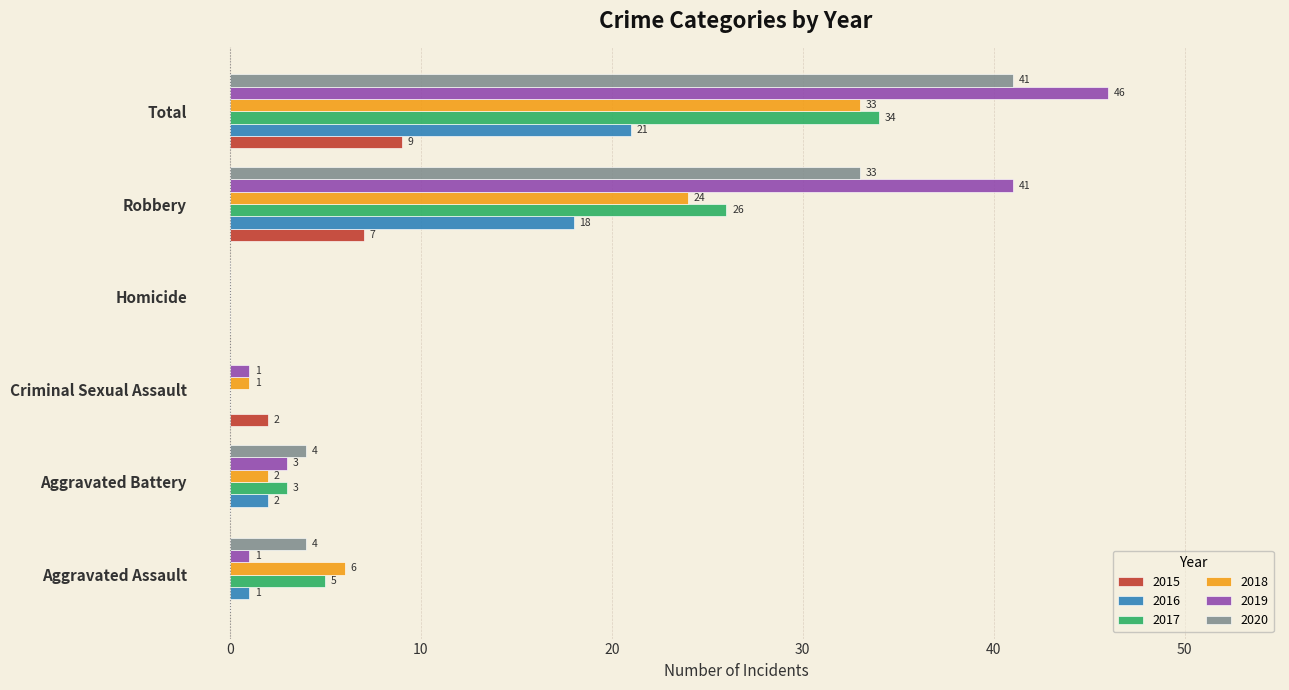

What is the sum of all 2019 values?

92